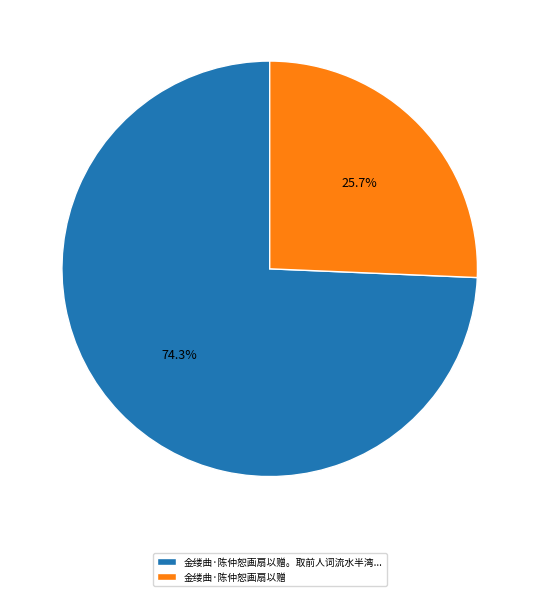

True or false: 金缕曲·陈仲恕画扇以赠 accounts for 26% of the total.

True